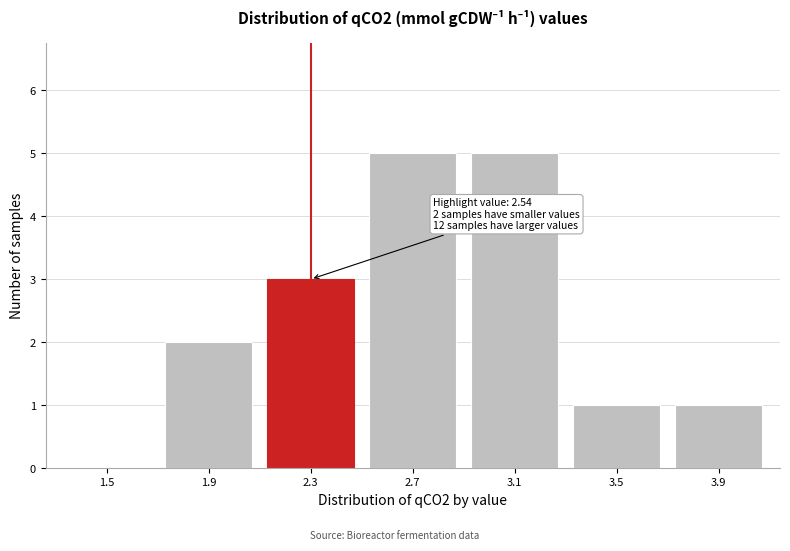

Reading right to left, transcribe all the data shown in this chart.

3.9=1	3.5=1	3.1=5	2.7=5	2.3=3	1.9=2	1.5=0